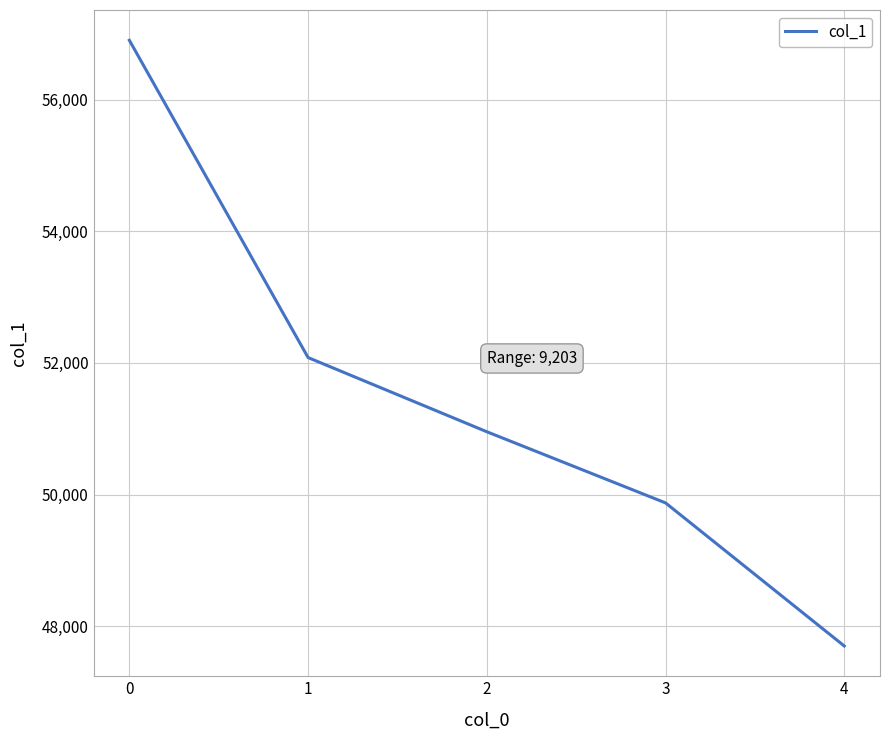

Reading left to right, transcribe all the data shown in this chart.

0=56903	1=52082	2=50955	3=49874	4=47700